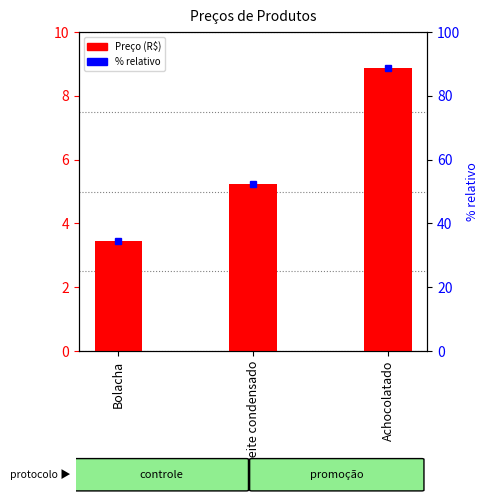

What is the sum of the values at Bolacha and Achocolatado?

12.3